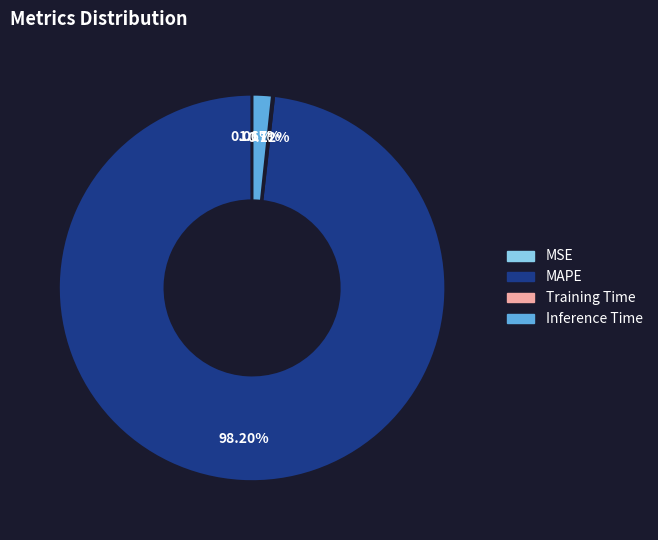

Is the sum of MAPE and Inference Time greater than half?

Yes